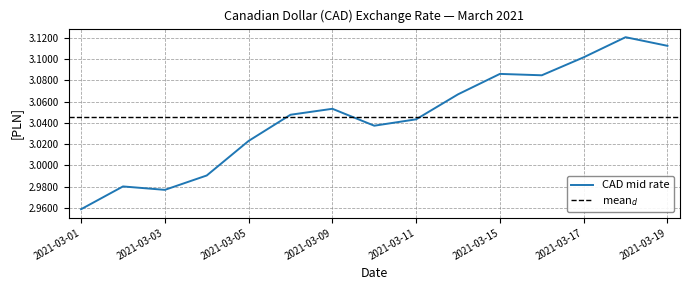

What value does the data have at 2021-03-08?

3.0